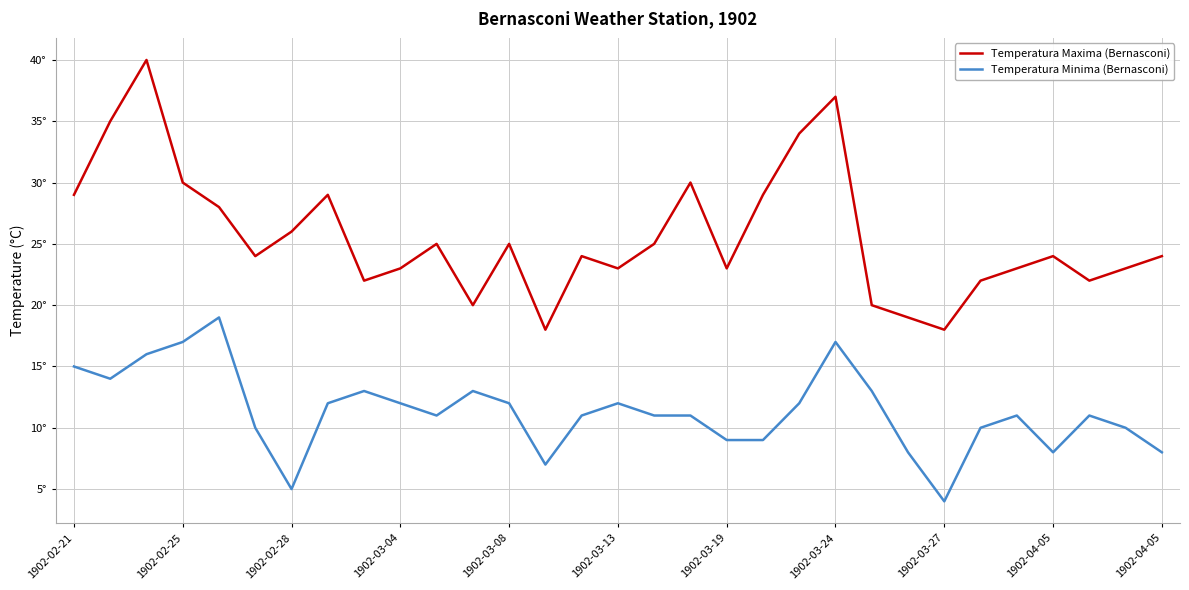

What are all the series names shown in the legend?

Temperatura Maxima (Bernasconi), Temperatura Minima (Bernasconi)